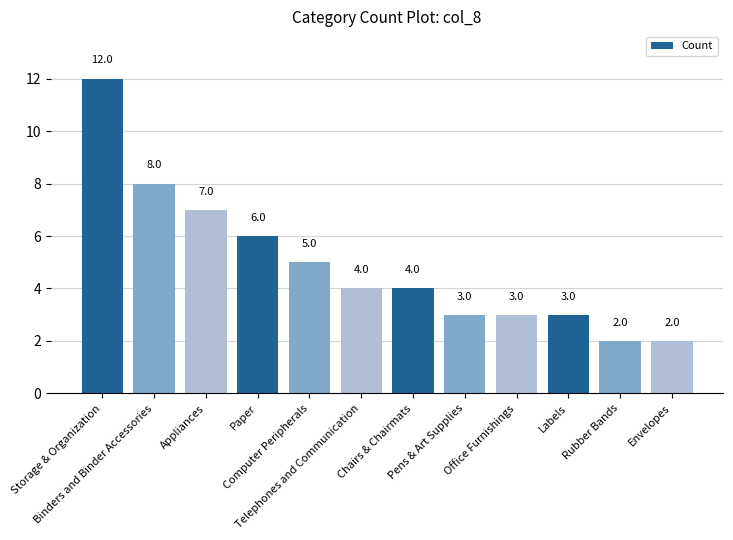

What is the minimum value shown in the chart?

2